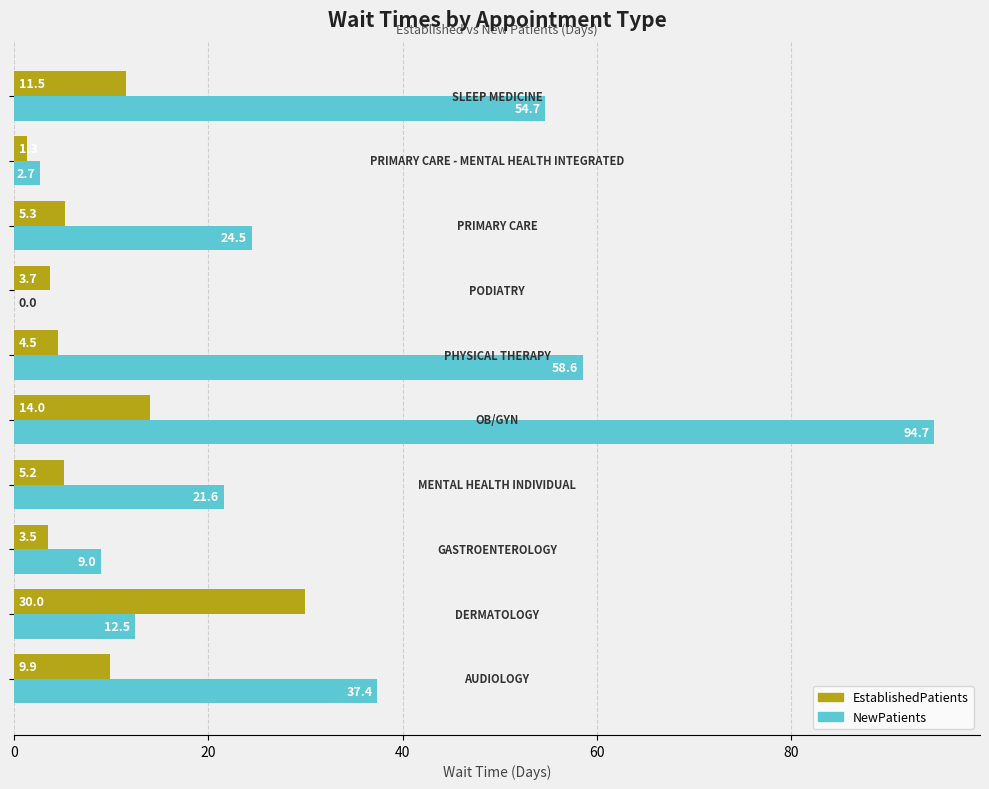

What is the maximum value for EstablishedPatients?

30.0